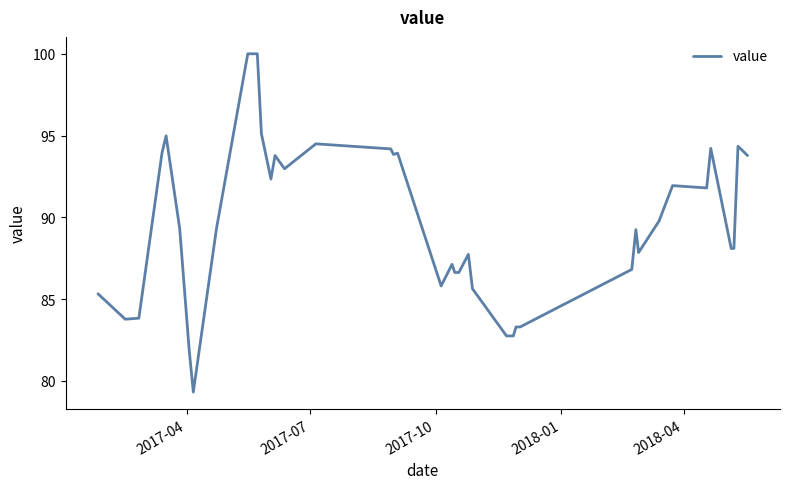

What is the maximum value shown in the chart?

100.0